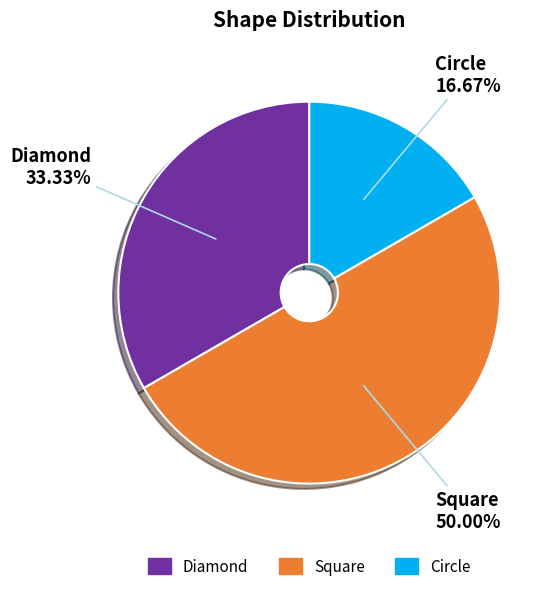

To the nearest percent, what portion does Square represent?

50%